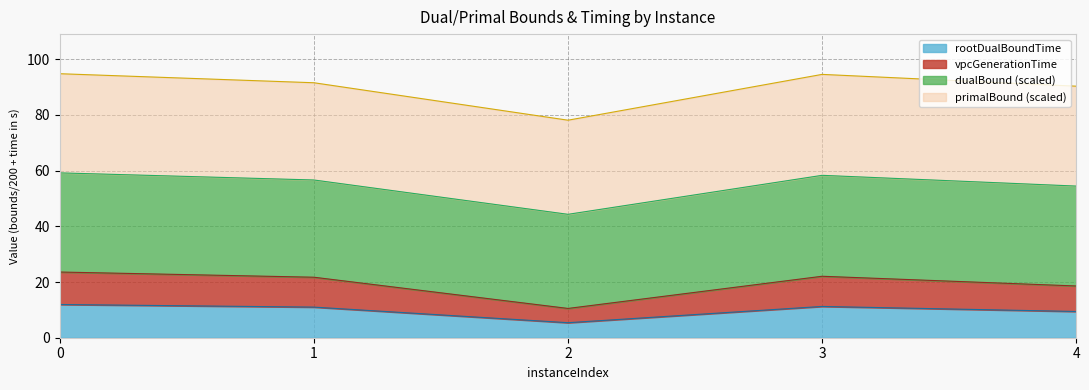

What is the total value across all series at 3?

94.5